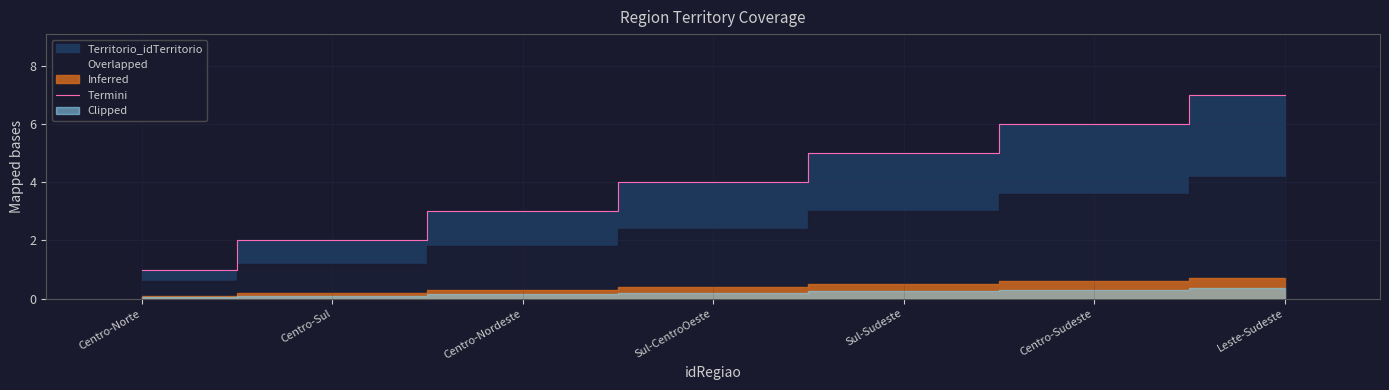

List the labels in order of value, largest first.

Leste-Sudeste, Centro-Sudeste, Sul-Sudeste, Sul-CentroOeste, Centro-Nordeste, Centro-Sul, Centro-Norte